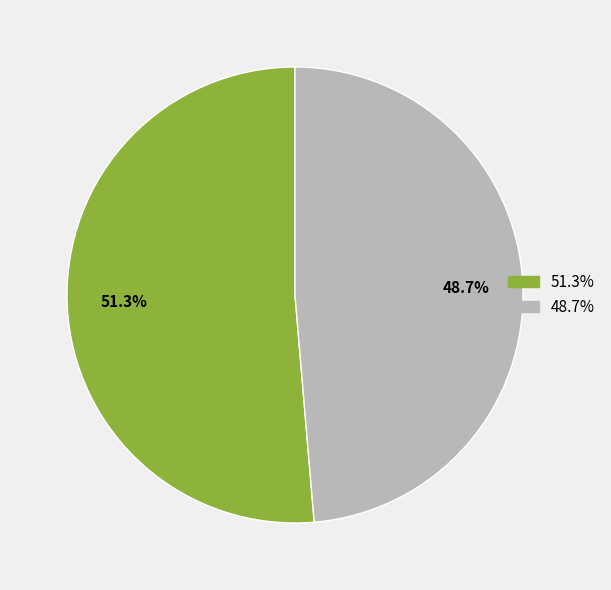

Is there a majority slice in this chart?

Yes